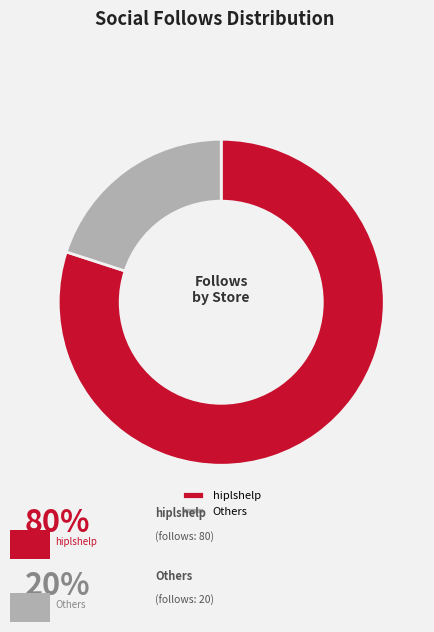

What is the largest slice in the pie chart?

hiplshelp